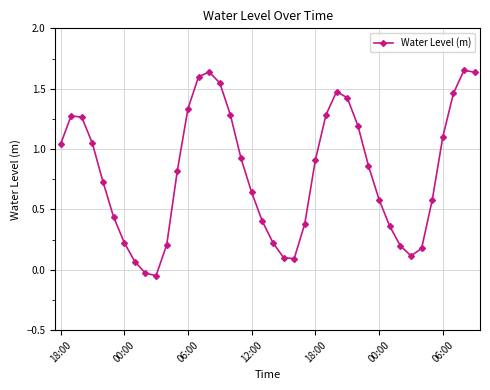

How many interior local valleys (lower than both neighbors) does the data have?

3